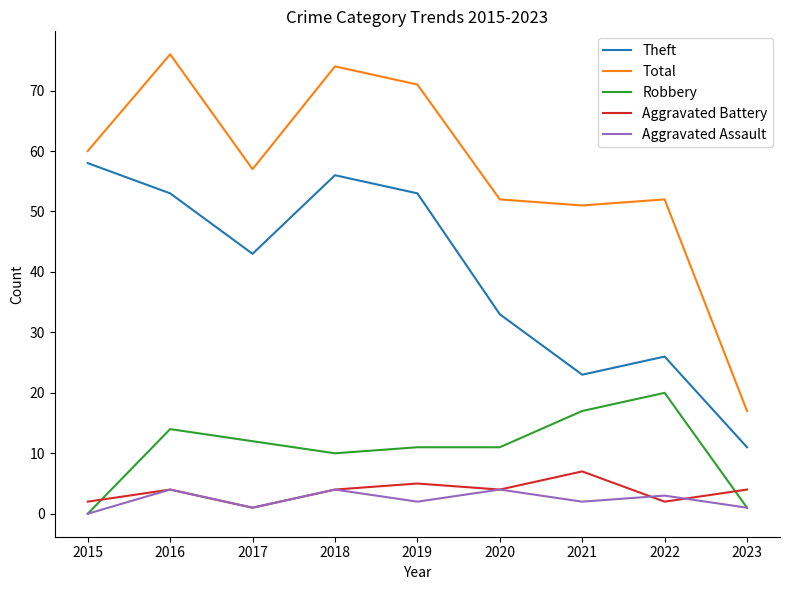

At 2021, list the series in order from largest to smallest.

Total, Theft, Robbery, Aggravated Battery, Aggravated Assault